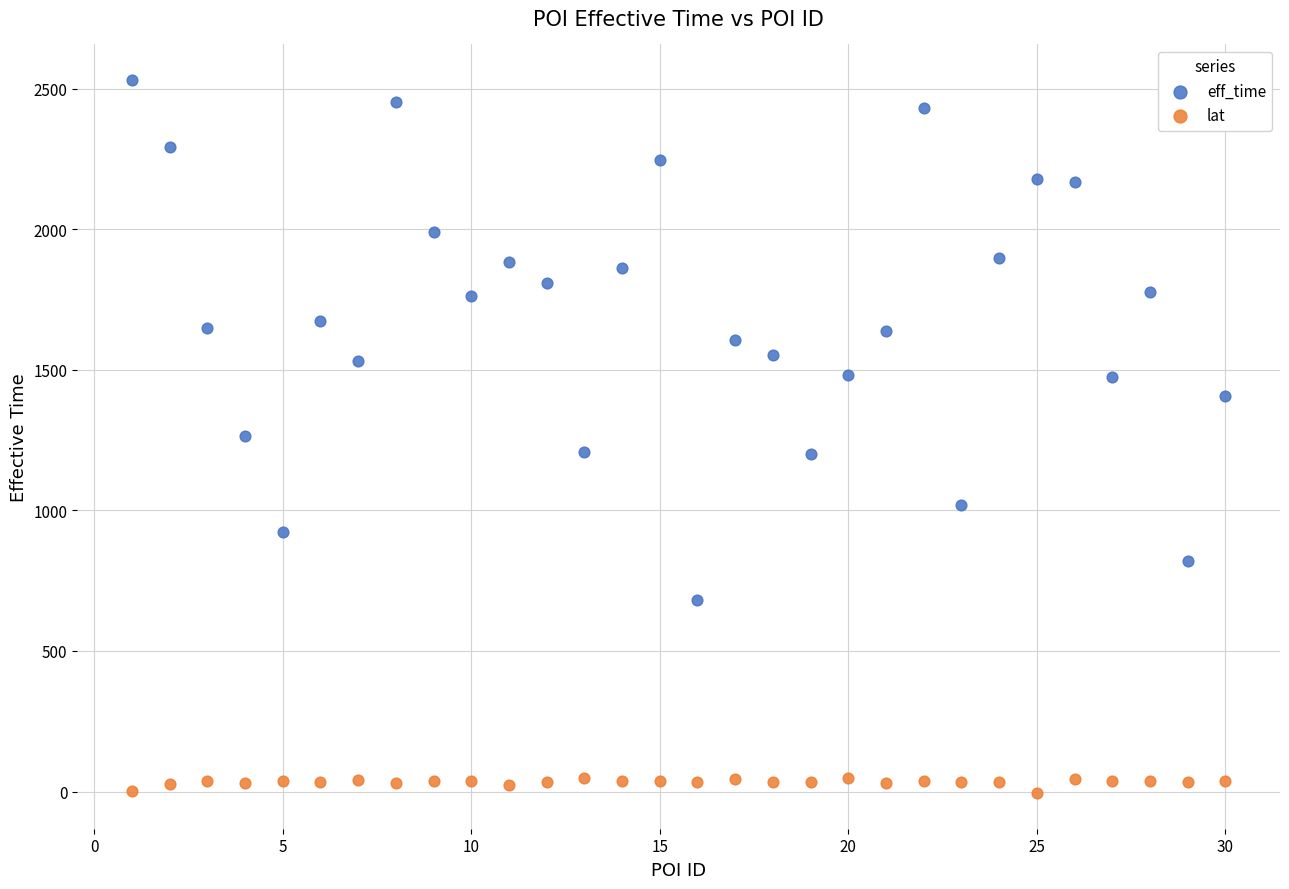

Across all data points, what is the range of X values (max minus min)?

29.0